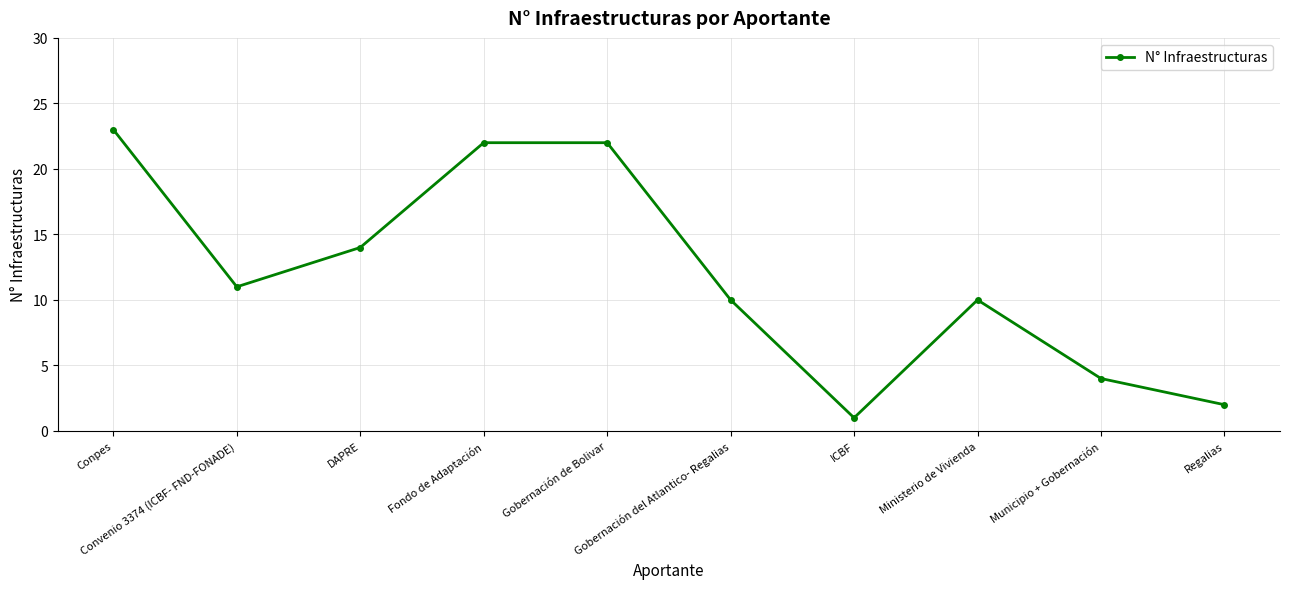

What position from the right is DAPRE?

8